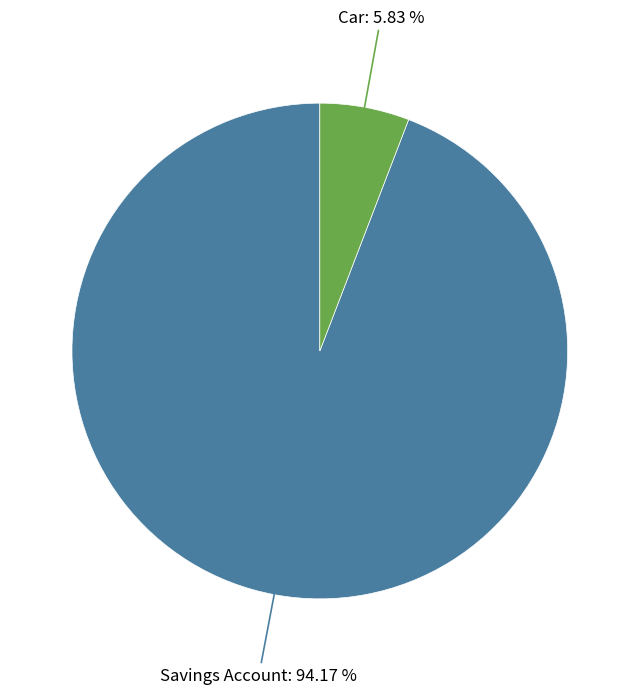

Is it true that Car is 6% of the pie?

True